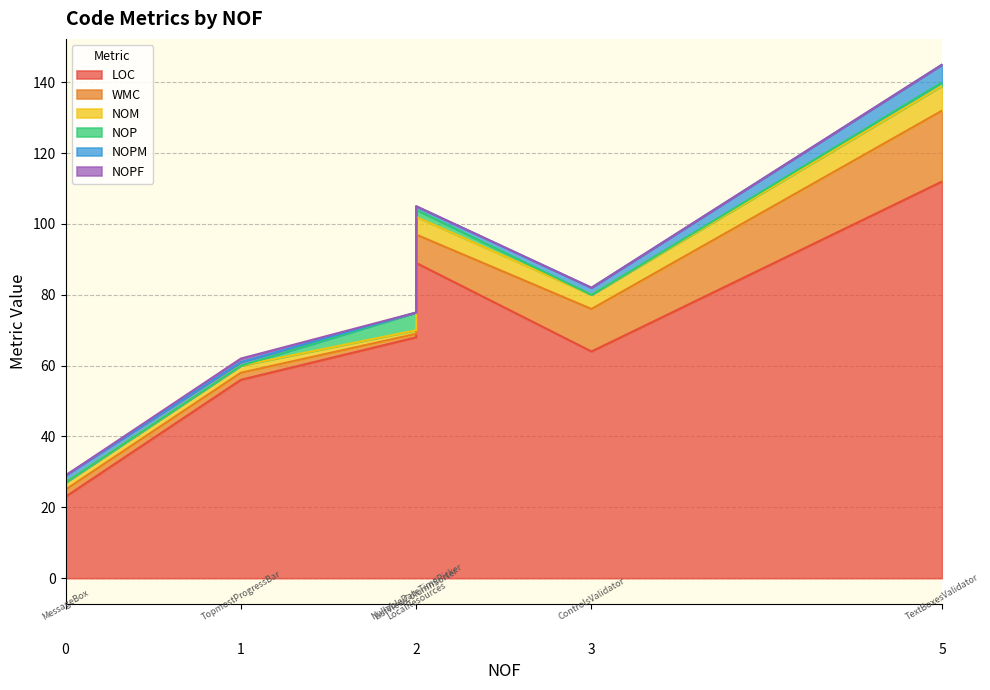

How many interior local peaks does the NOM series have?

1